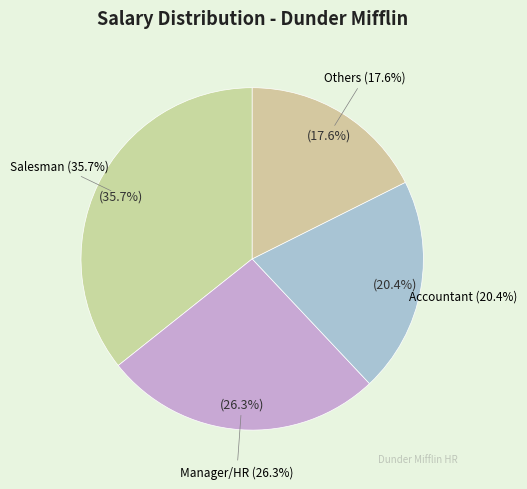

True or false: Kevin Malone accounts for 18% of the total.

False